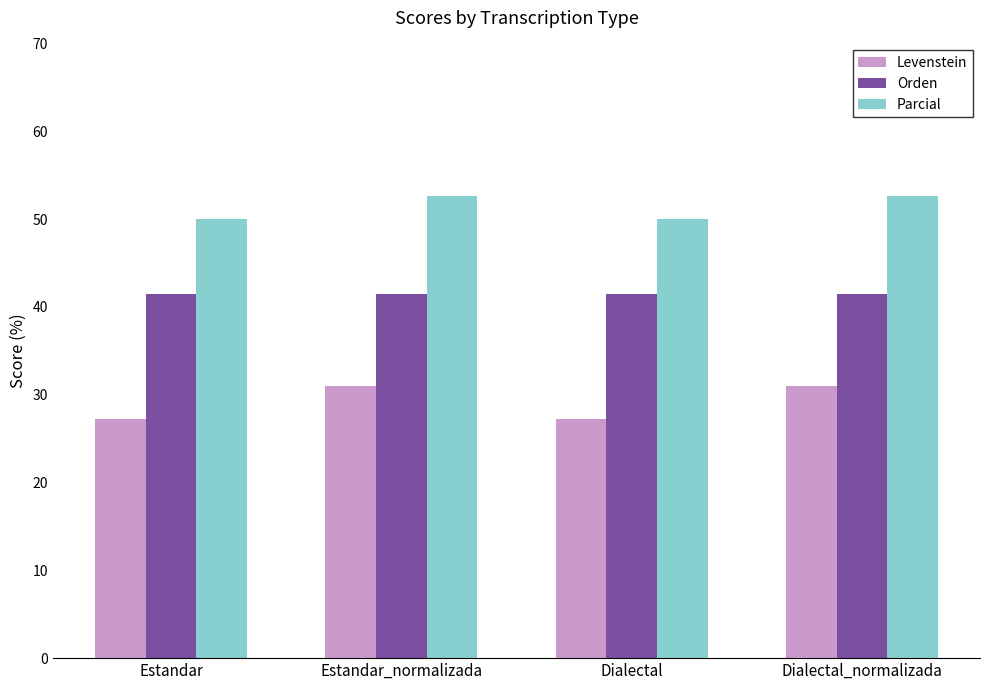

The value of Parcial at Dialectal_normalizada is 52.6. True or false?

True